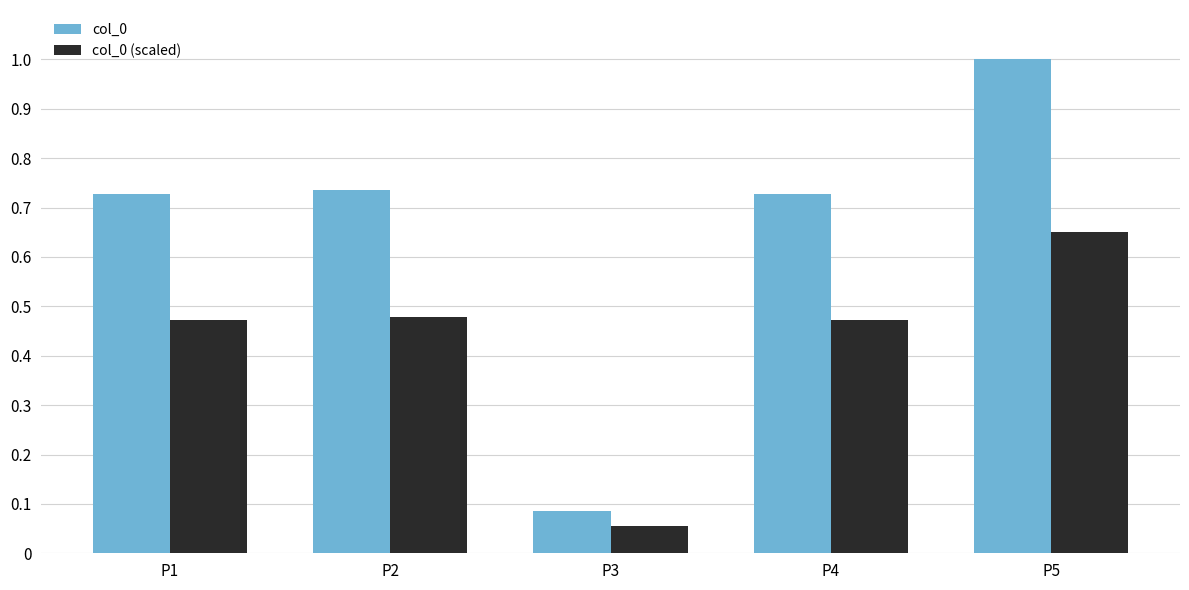

What is the sum of all col_0 (scaled) values?

2.1